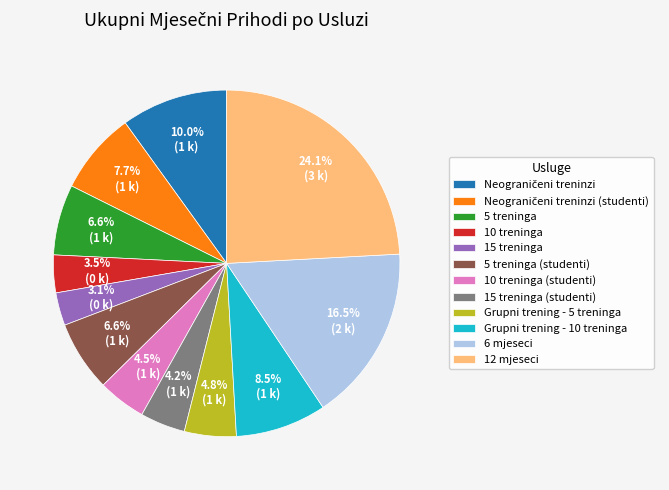

Between 6 mjeseci and 15 treninga (studenti), which is larger?

6 mjeseci